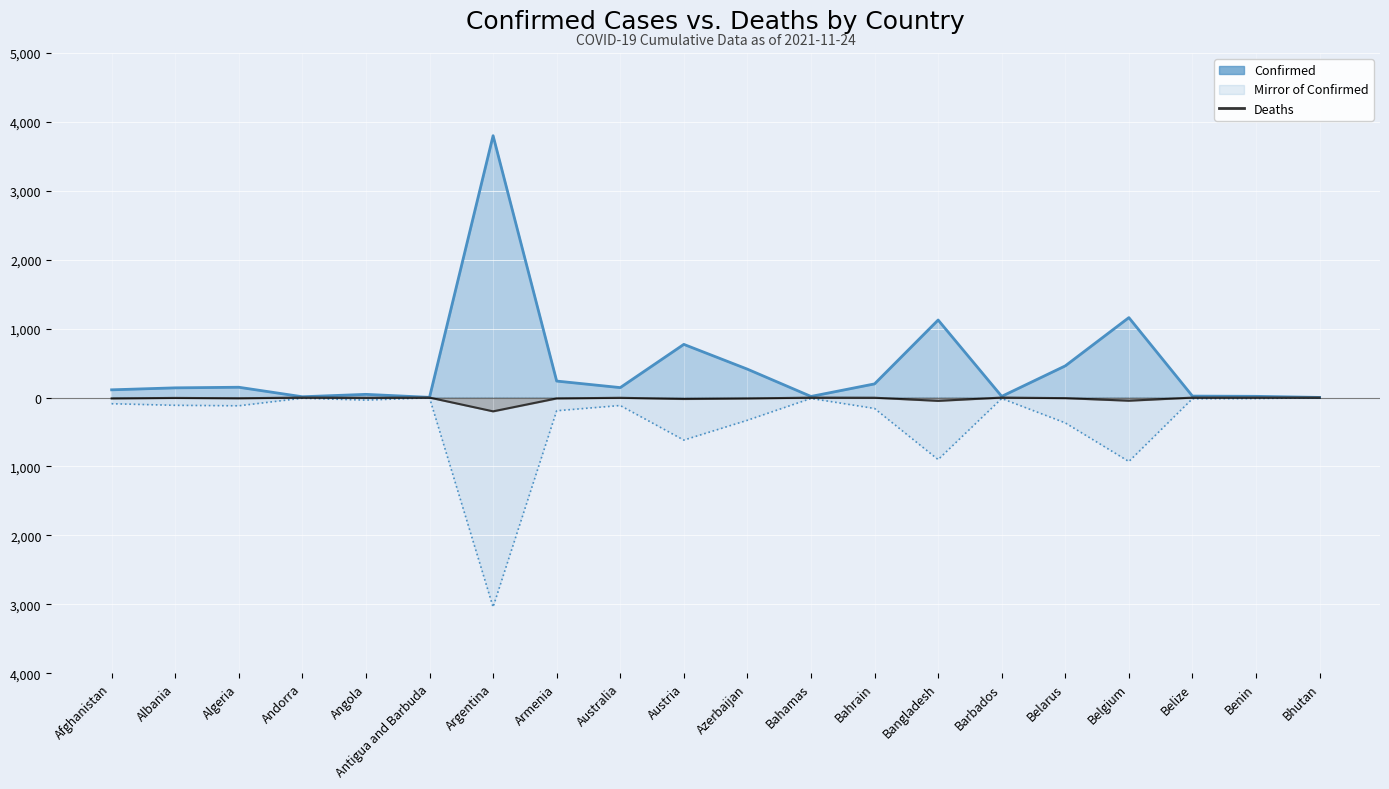

True or false: Deaths has a value of -3.0 at Angola.

True